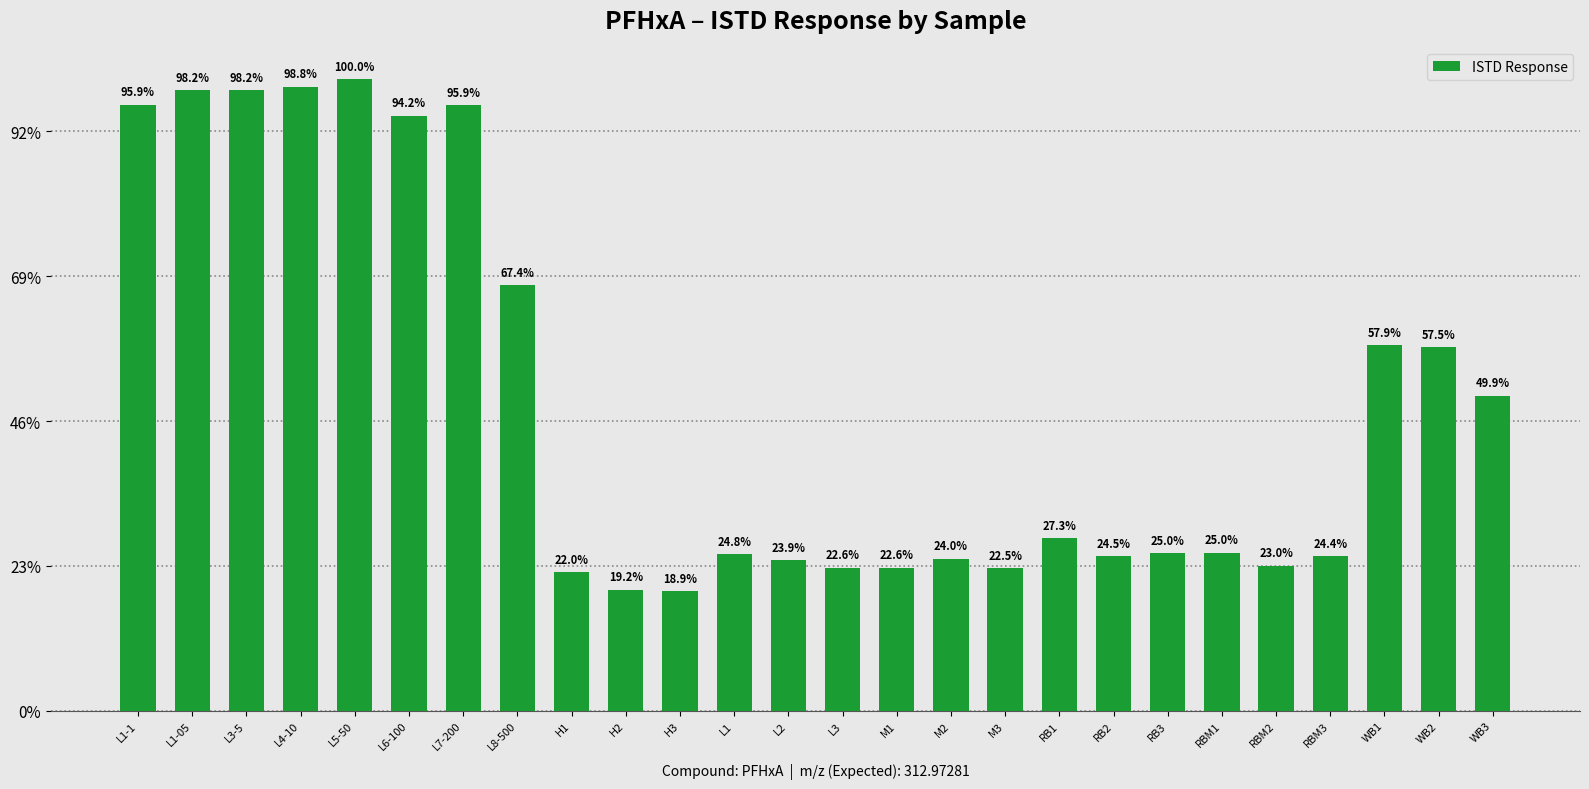

Which label corresponds to the smallest value in the chart?

H3